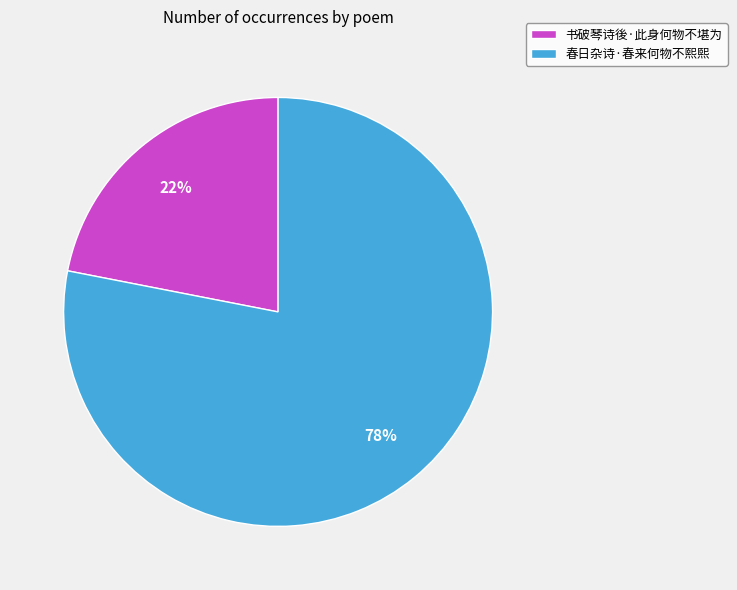

To the nearest percent, what is the difference between the largest and smallest slice percentages?

56%